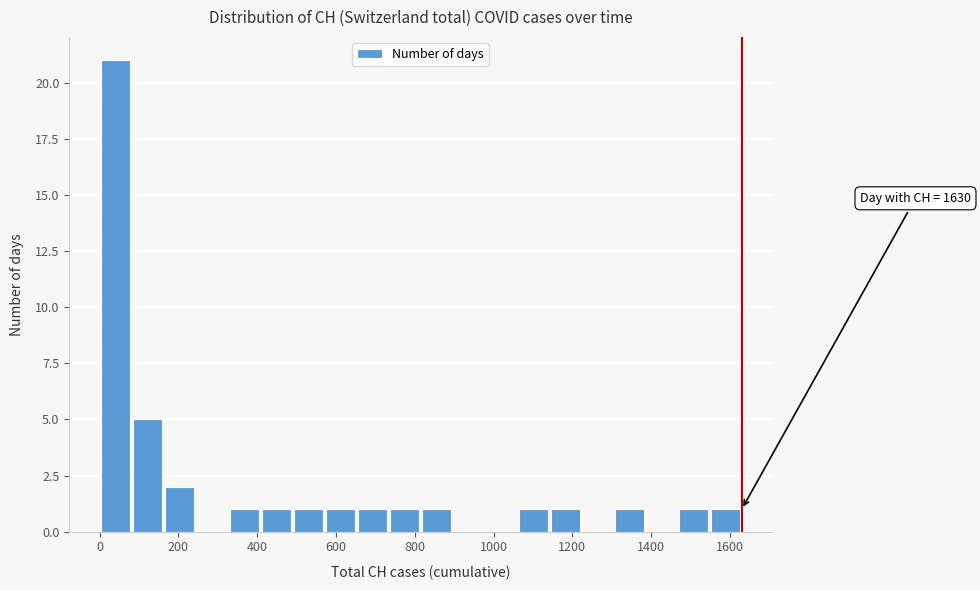

Which range on the x-axis has the tallest bar?

0 to 80